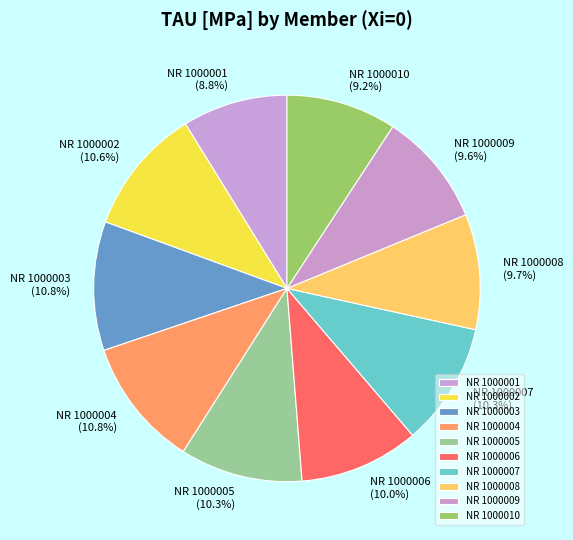

Is there a majority slice in this chart?

No